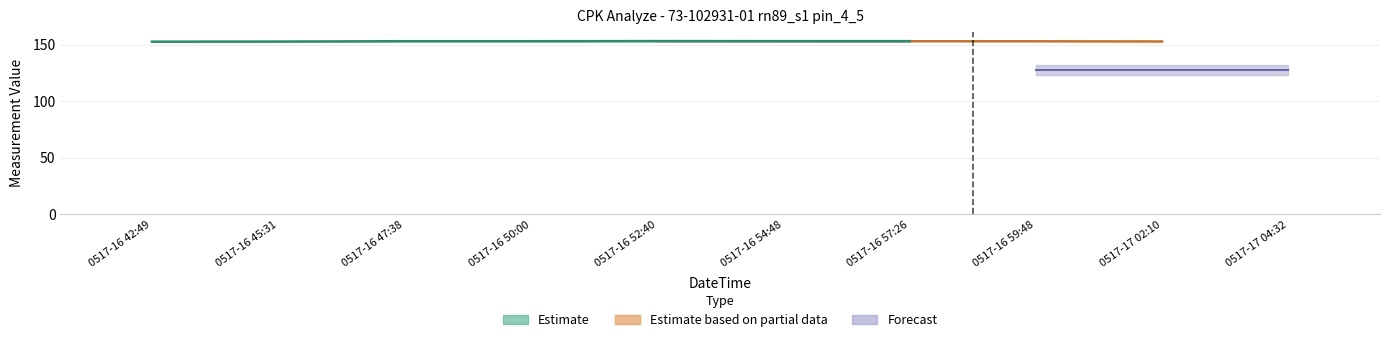

At which category is the sum across all series the highest?

220517165240